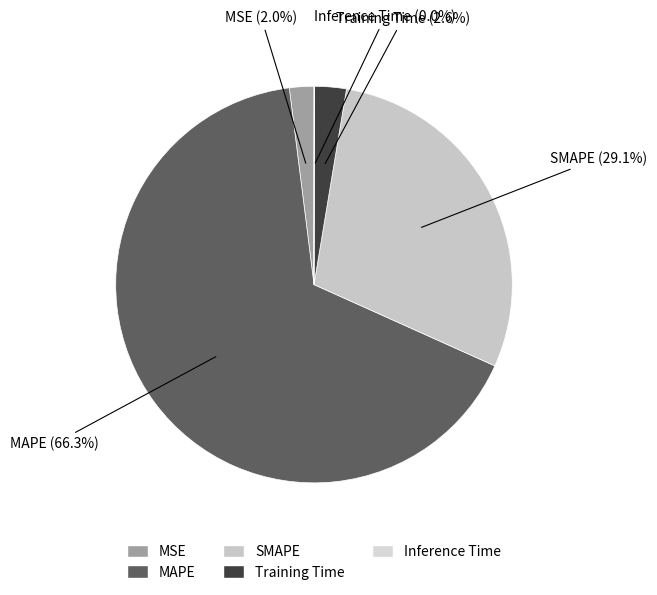

Is MAPE the majority of the pie?

Yes